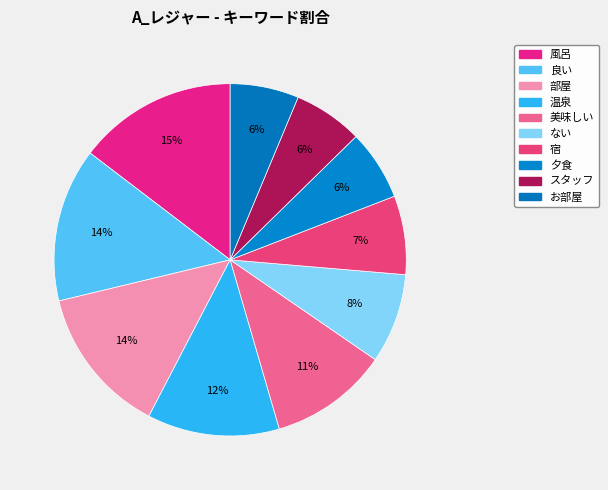

True or false: スタッフ accounts for 1% of the total.

False